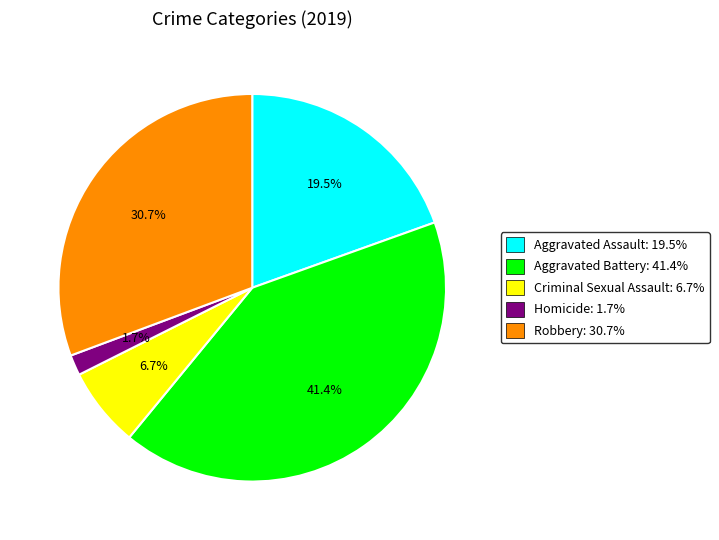

The Aggravated Battery slice represents 41% of the pie. True or false?

True